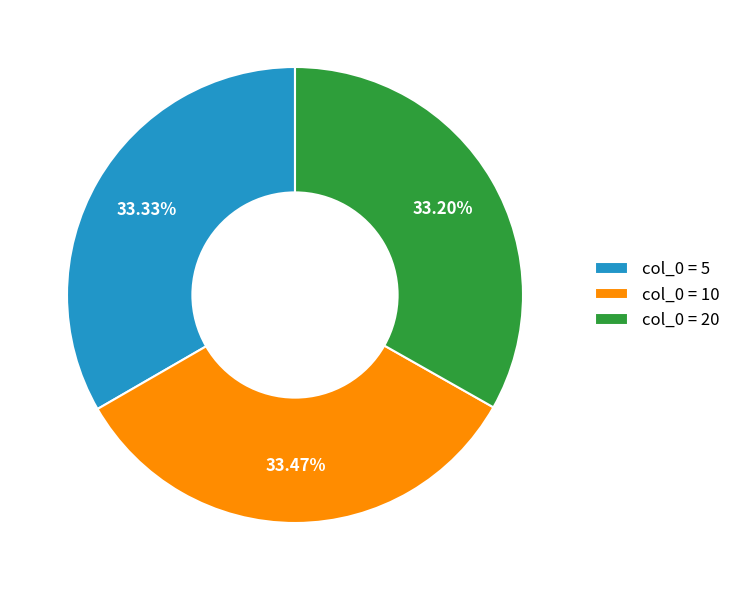

To the nearest percent, what is the average slice percentage?

33%